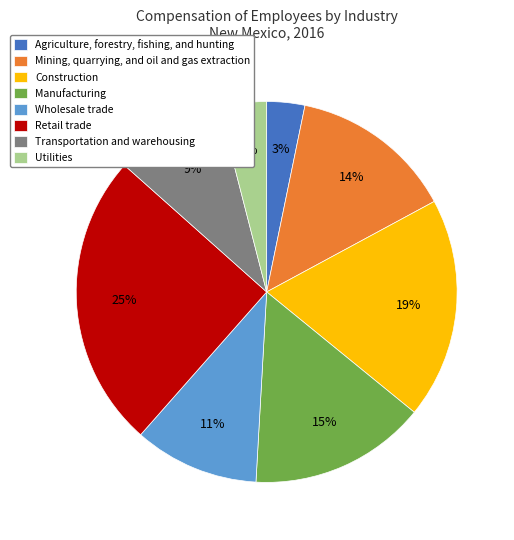

To the nearest percent, what is the combined percentage of Wholesale trade and Agriculture, forestry, fishing, and hunting?

14%